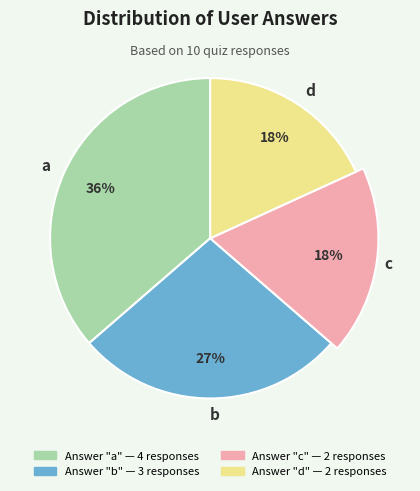

How much of the chart is everything except b?

72.7%